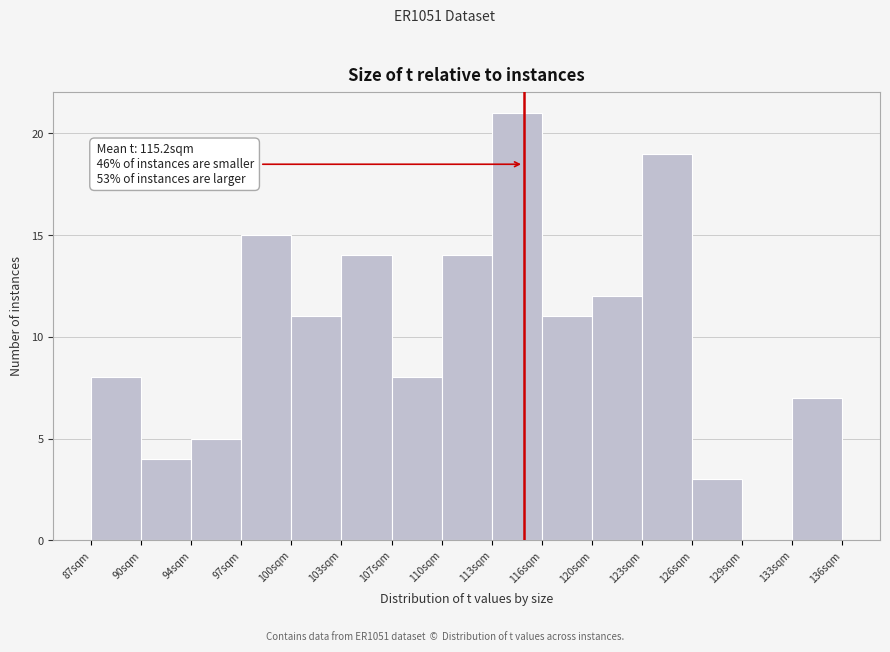

Which range on the x-axis has the tallest bar?

113.0 to 116.5